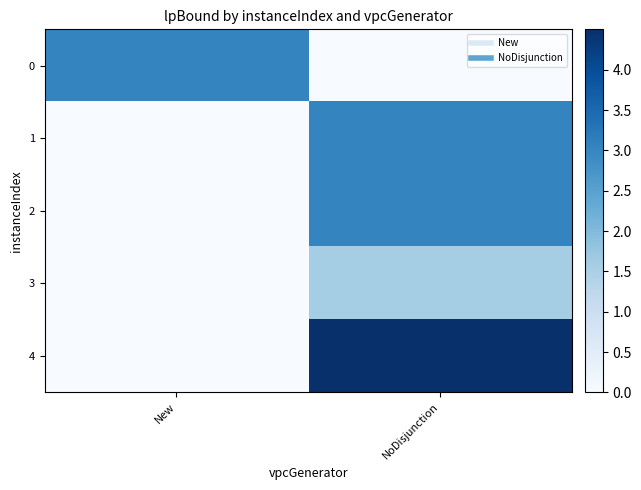

Which series has the largest range (max minus min)?

4